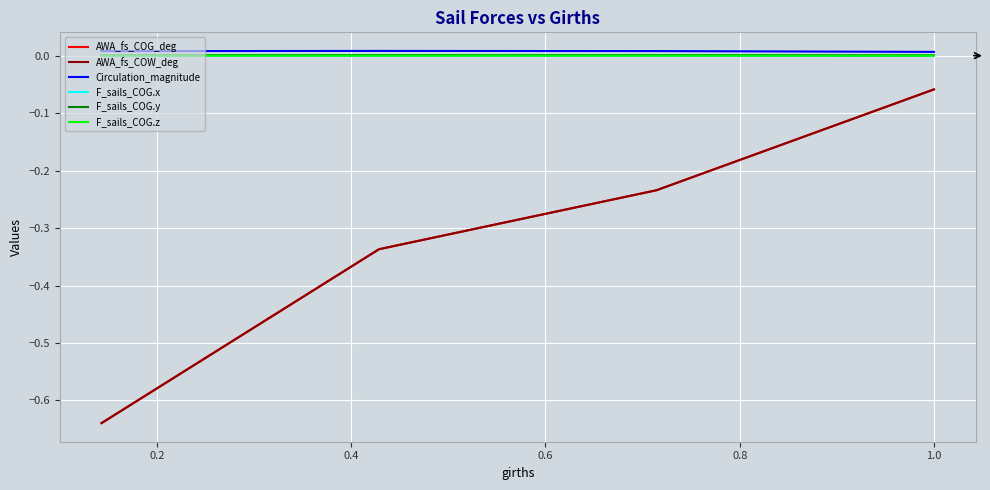

Which series has the widest spread of values?

AWA_fs_COG_deg